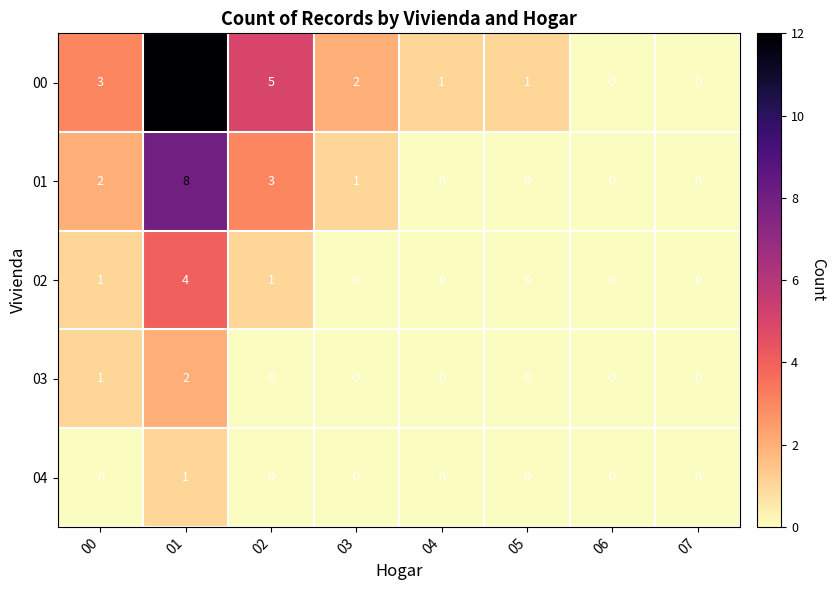

What is the spread (max minus min) of values at 01?

11